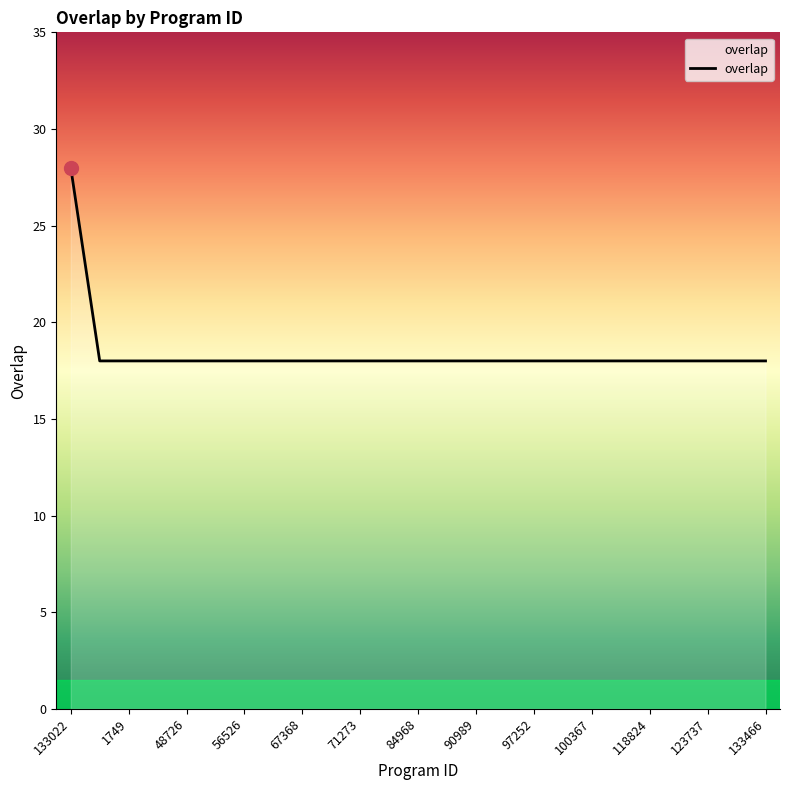

Does the chart have visible grid lines?

No